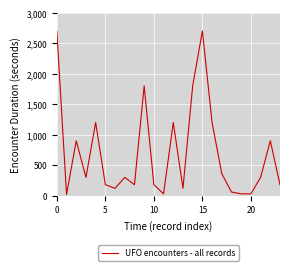

What is the greatest value displayed?

2700